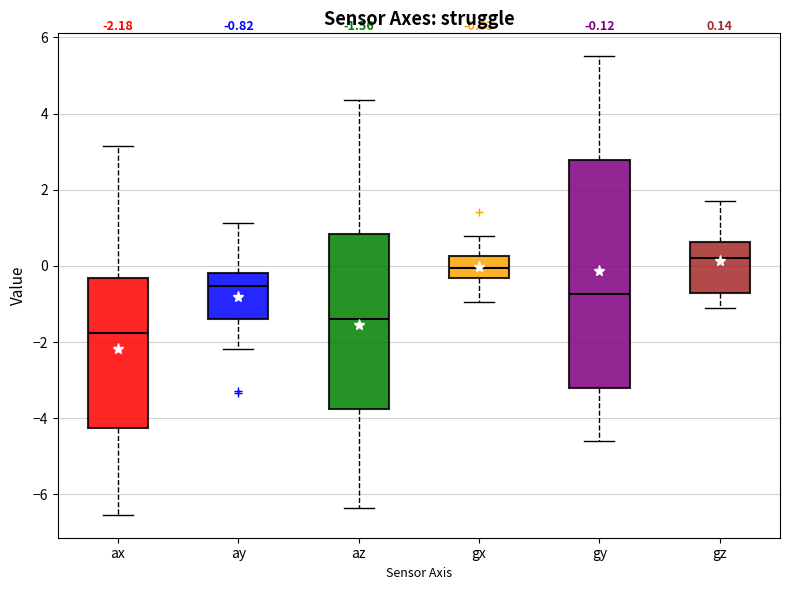

Which box's median line is the highest?

gz